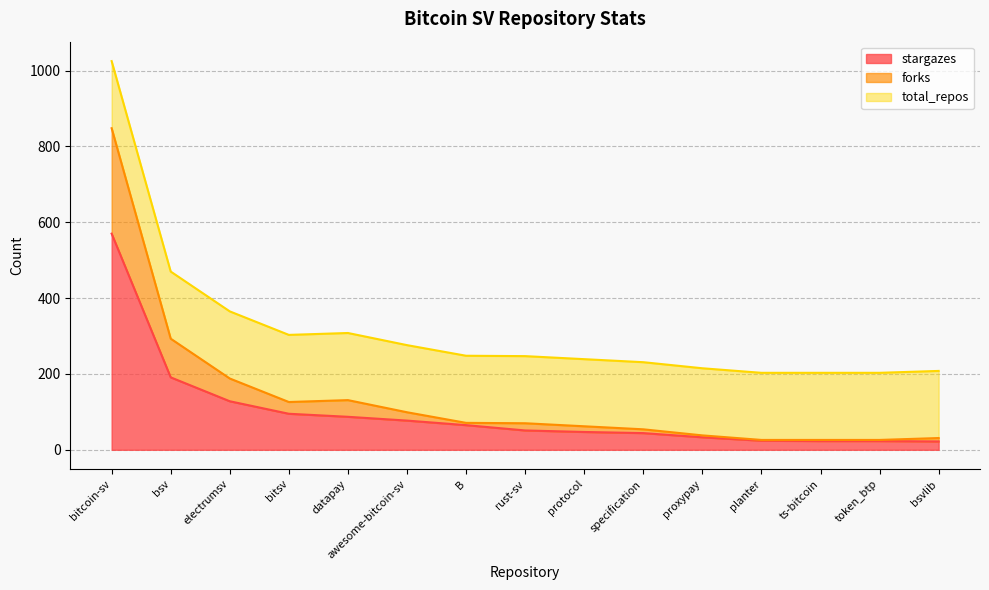

Which category has the highest value in the stargazes series?

bitcoin-sv